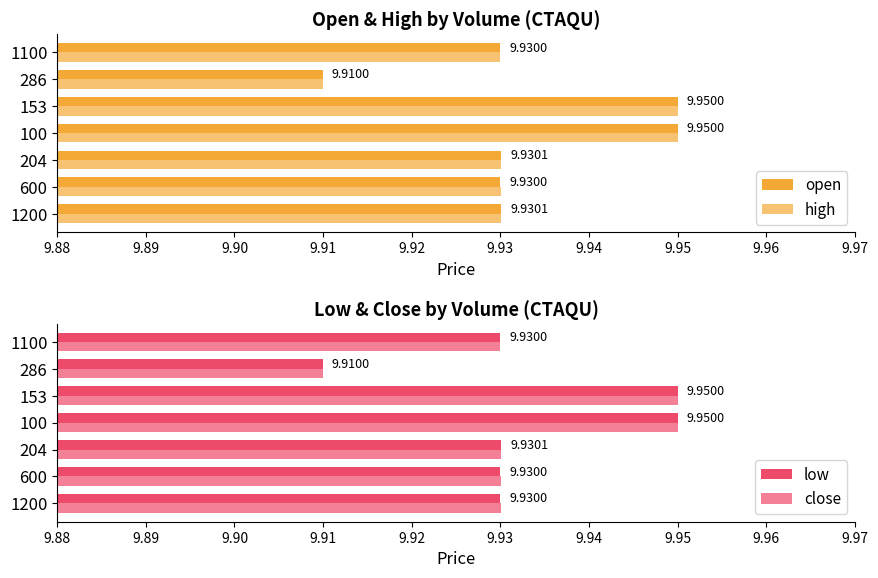

Are the bars horizontal?

Yes